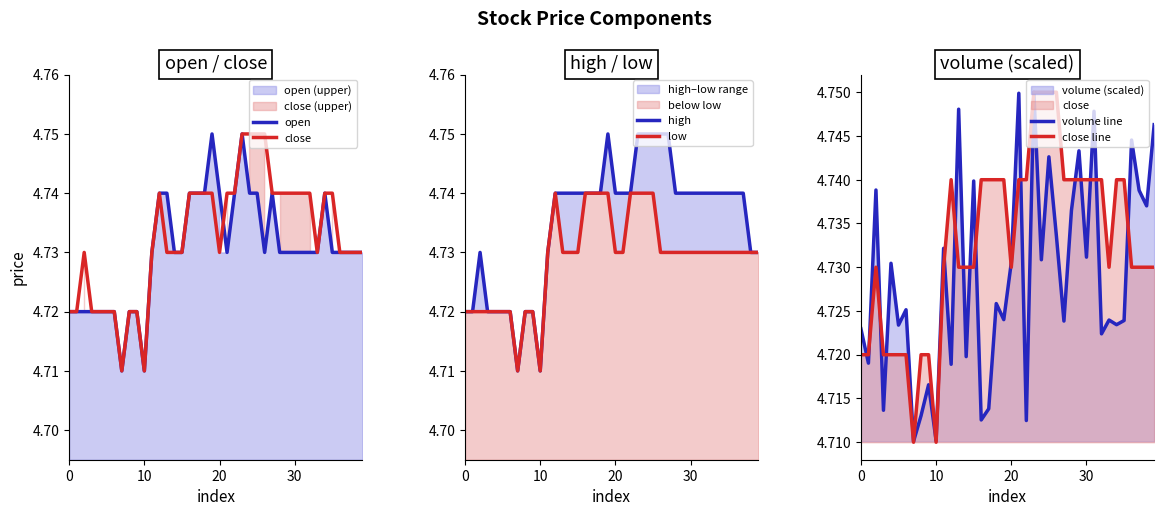

At which label does low reach its minimum?

7